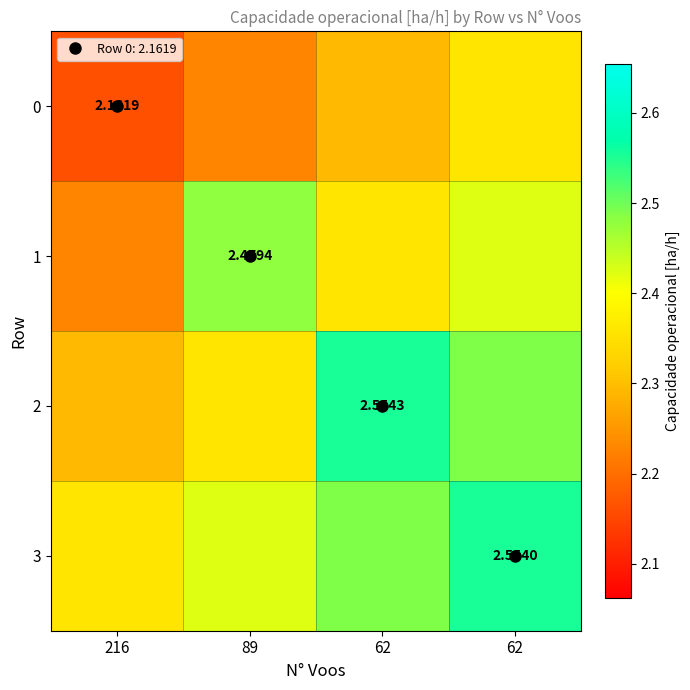

Which series has the largest total across all categories?

3